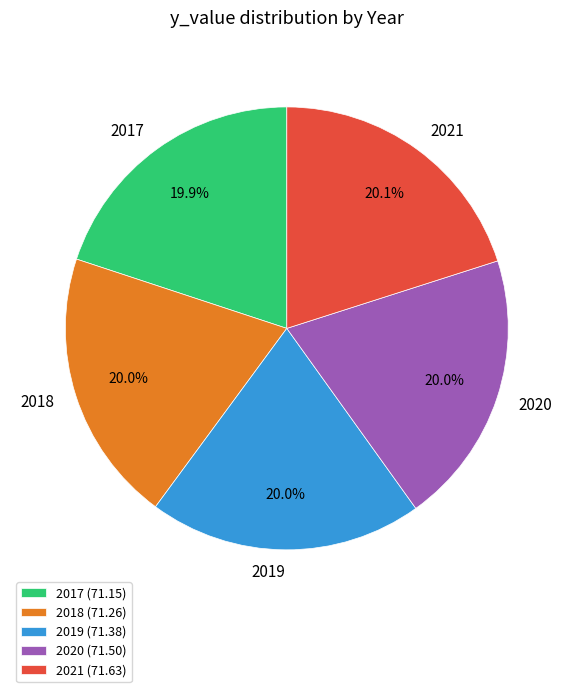

Is it true that 2017 is 34% of the pie?

False